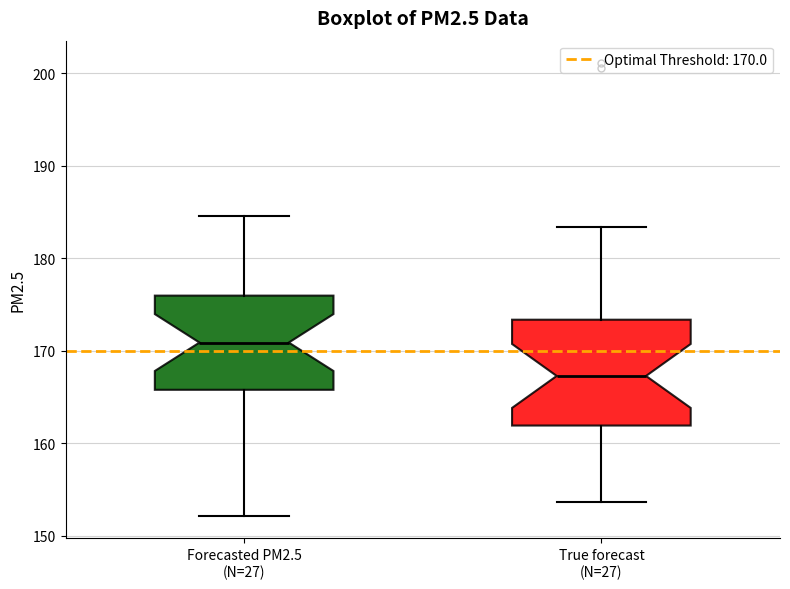

Comparing the boxes themselves (not the whiskers), which one is the tallest?

True forecast (N=27)